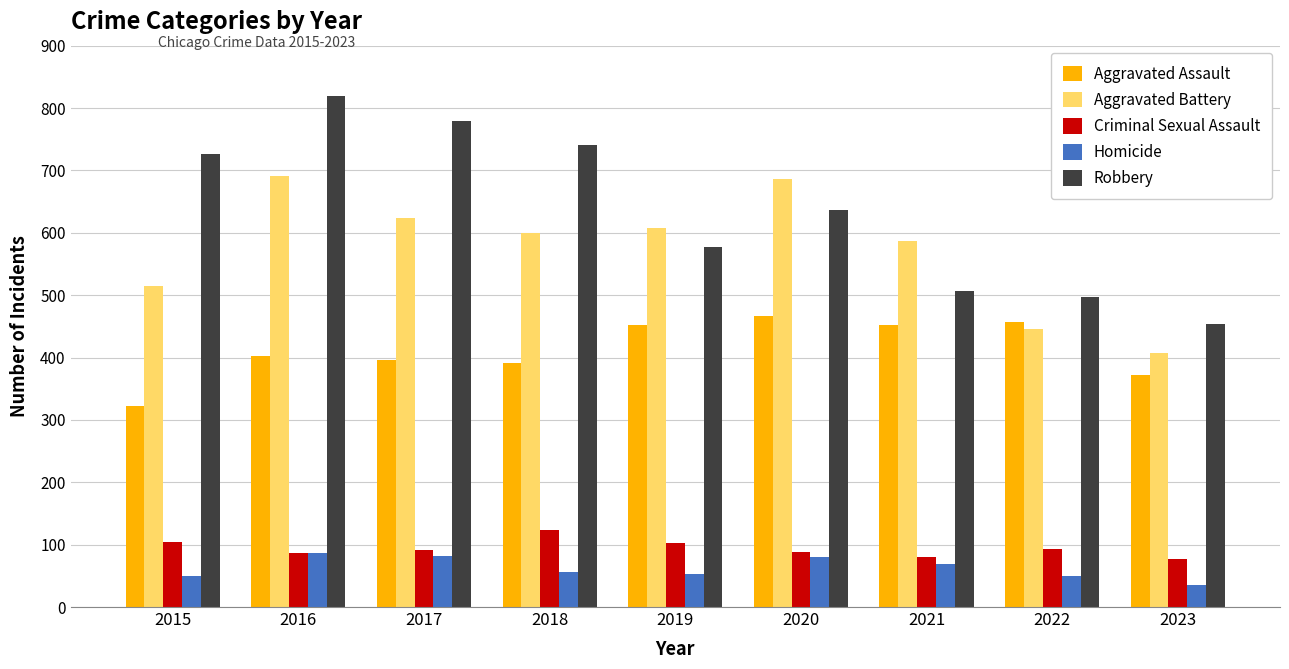

True or false: Homicide has a value of 93 at 2019.

False